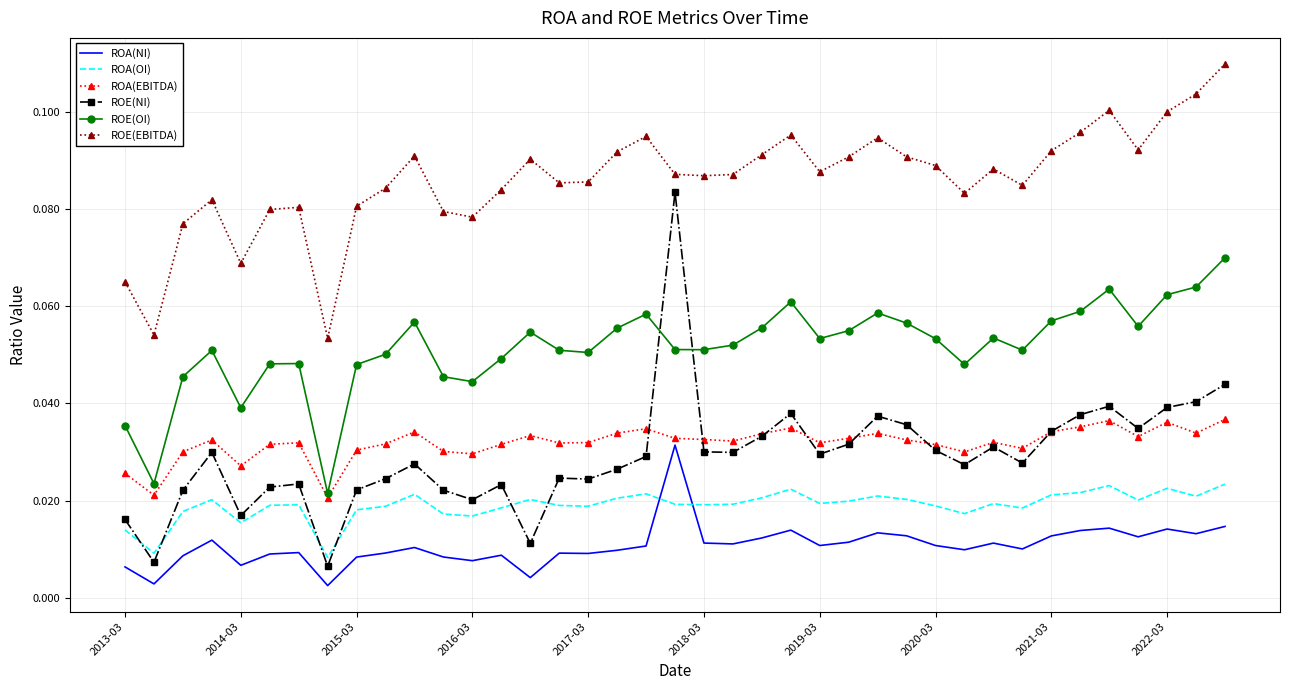

Rank the series by their maximum value, from lowest to highest.

ROA(OI), ROA(NI), ROA(EBITDA), ROE(OI), ROE(NI), ROE(EBITDA)